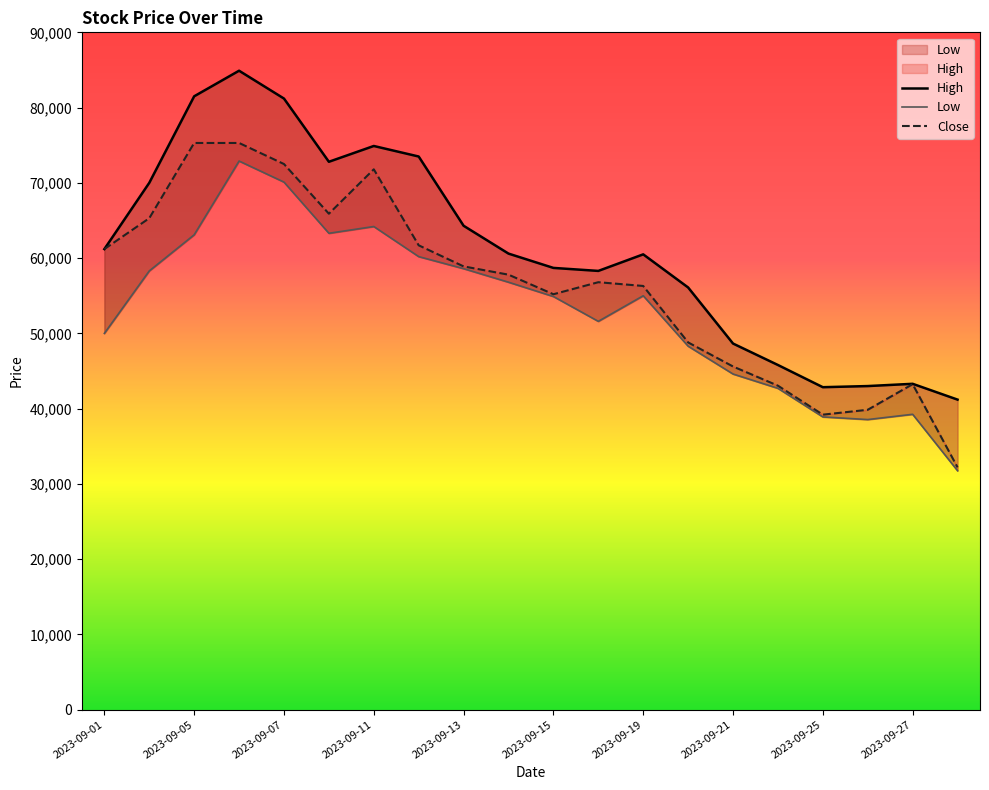

At which category does the chart reach its minimum across all series?

19